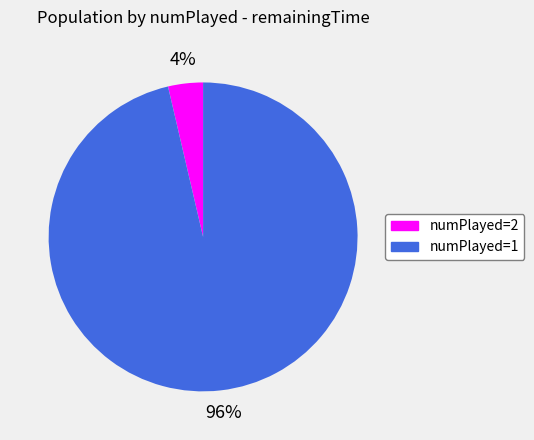

Is there a majority slice in this chart?

Yes